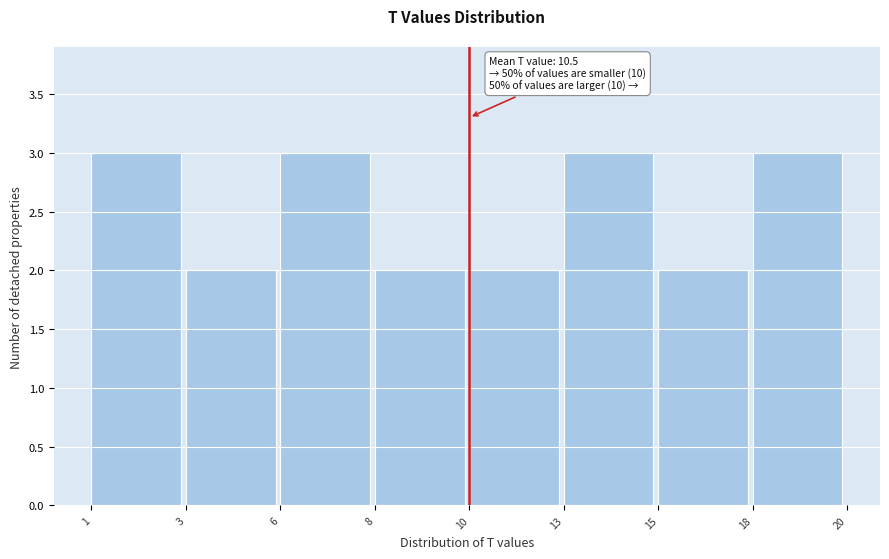

Reading left to right, what are all the values shown in this chart?

3	2	3	2	2	3	2	3